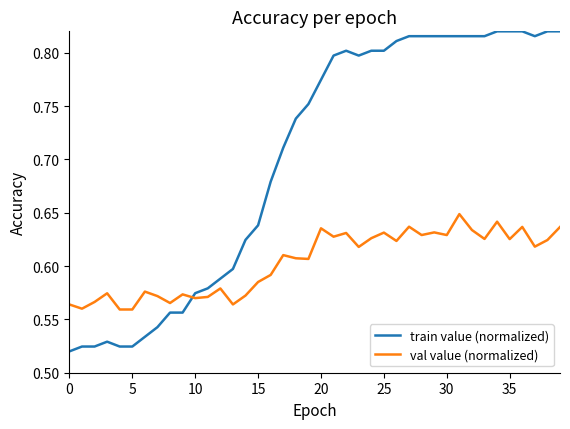

Rank the series by their average value, from highest to lowest.

train value (normalized), val value (normalized)